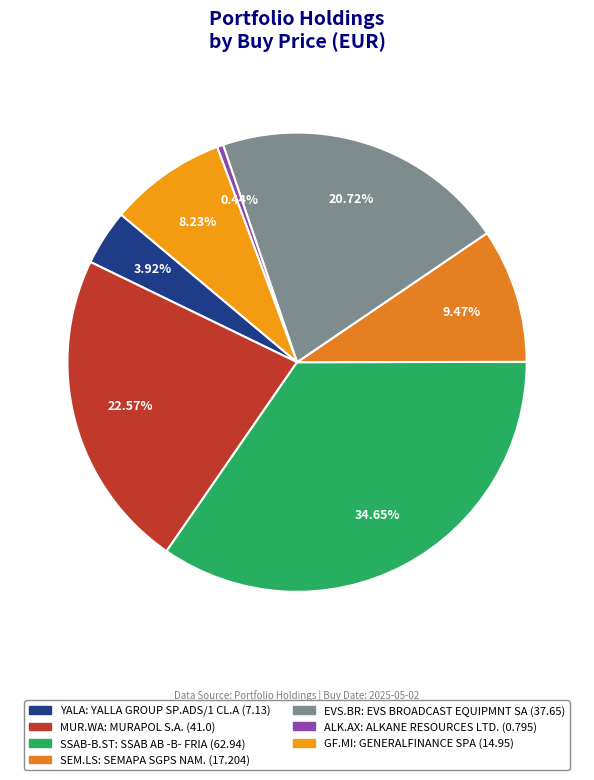

Is there a majority slice in this chart?

No